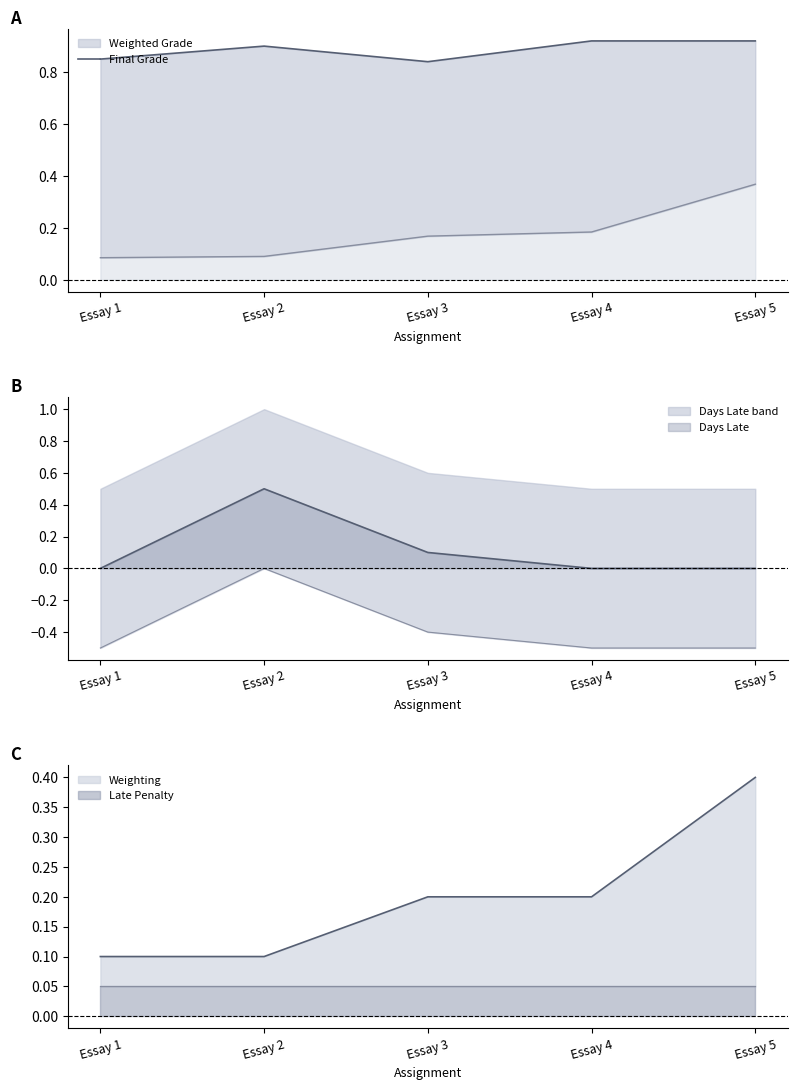

What is the sum of all values?

4.4